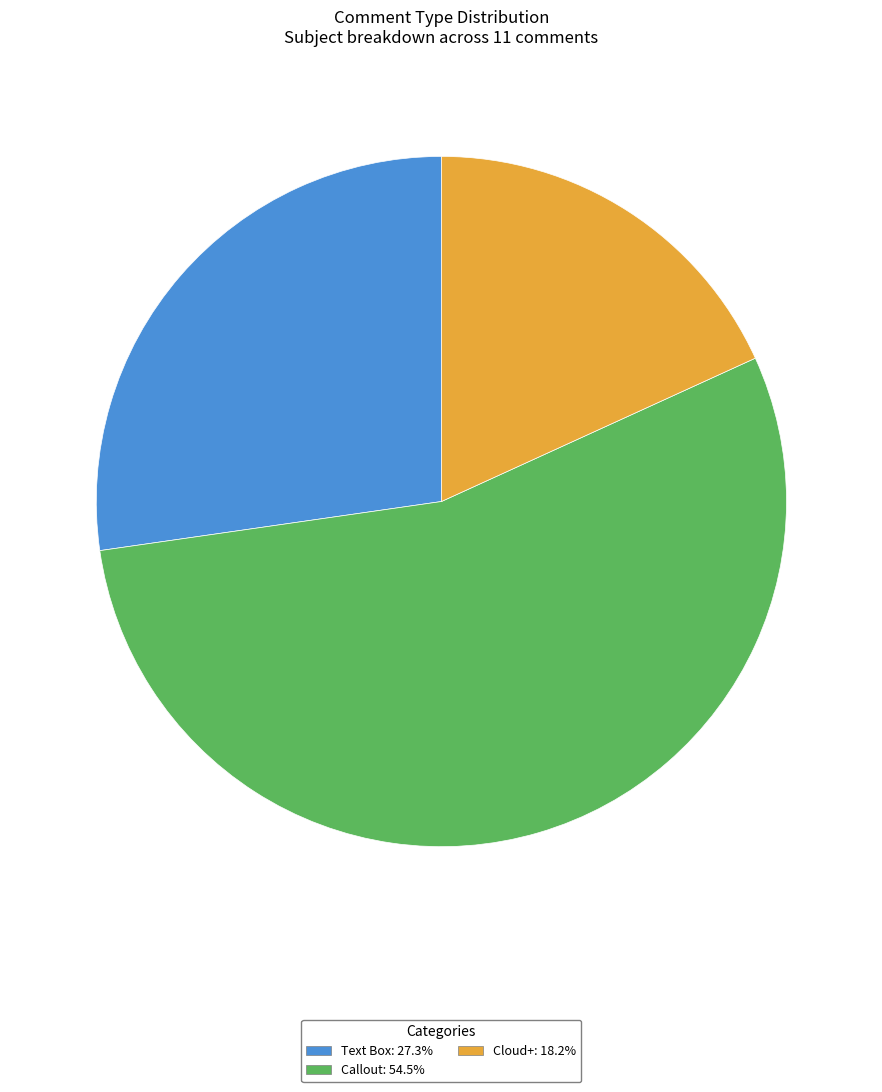

Do Callout and Text Box together represent more than half of the pie?

Yes